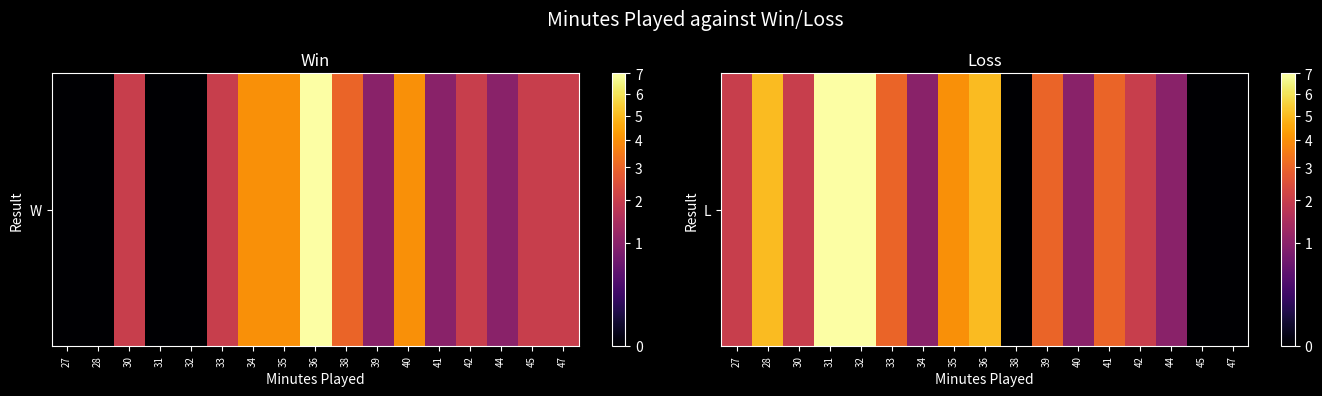

The chart shows a value of 1 at 34. True or false?

True